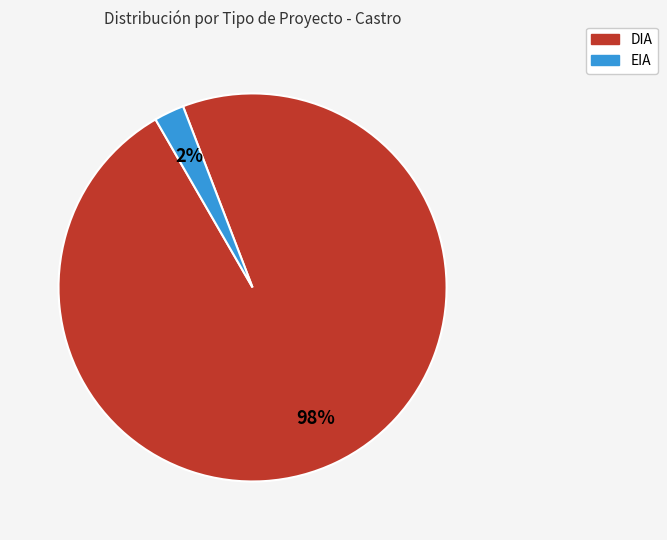

To the nearest percent, what is the average slice percentage?

50%